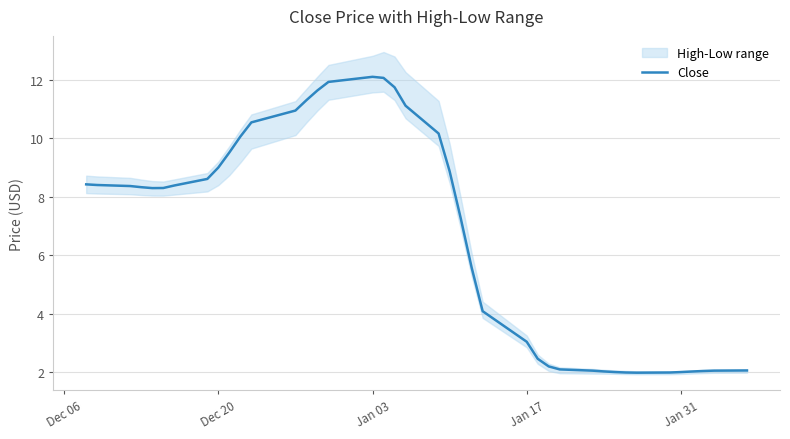

How many data points are above 8?

22